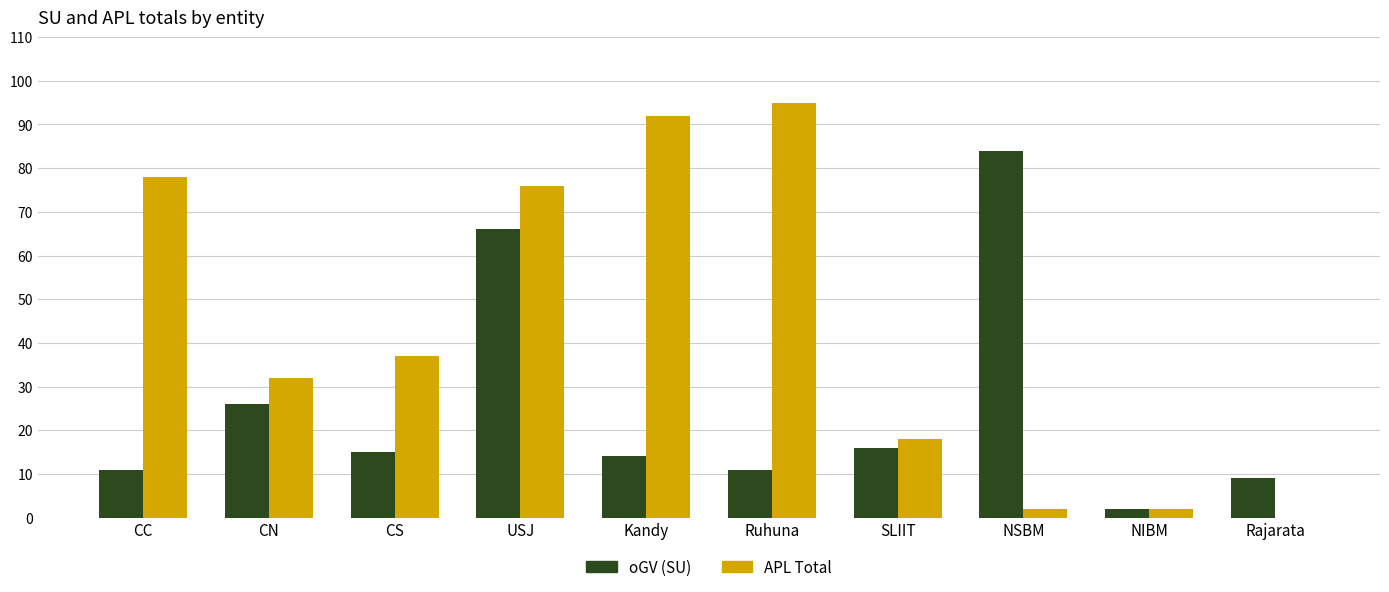

True or false: APL Total has a value of 0 at Rajarata.

True